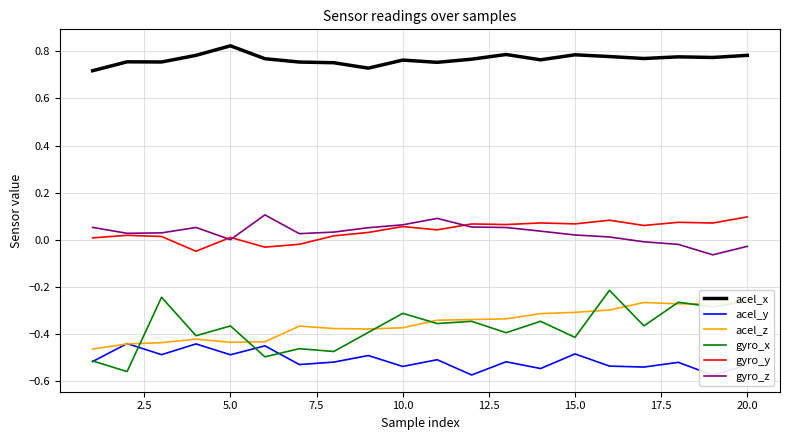

True or false: acel_x and gyro_x intersect in this chart.

False